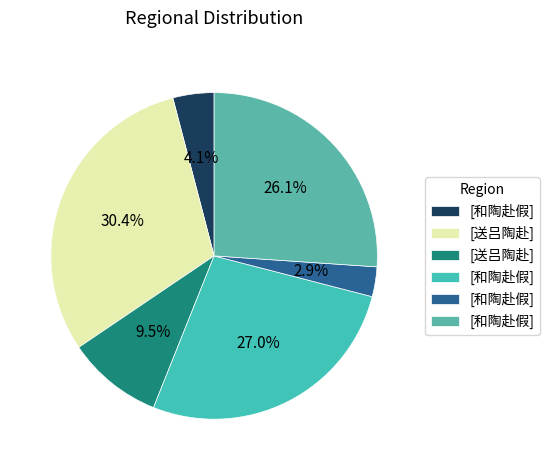

Is there a majority slice in this chart?

No